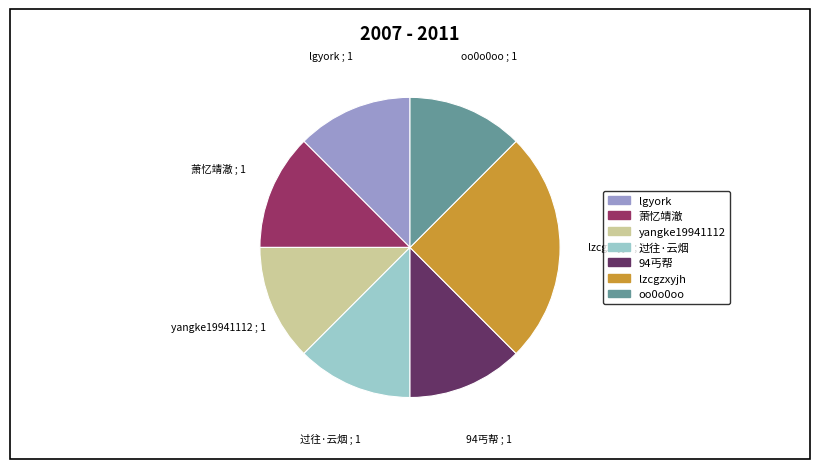

How many slices are in this pie chart?

7